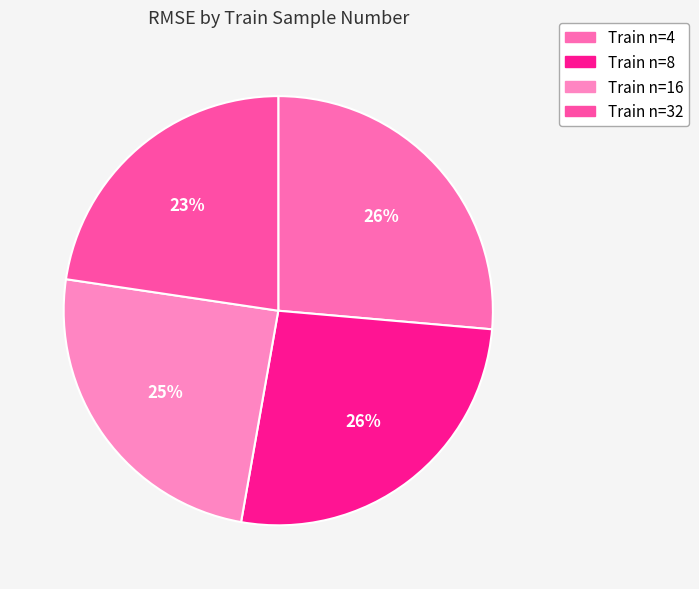

How many segments does this pie chart have?

4